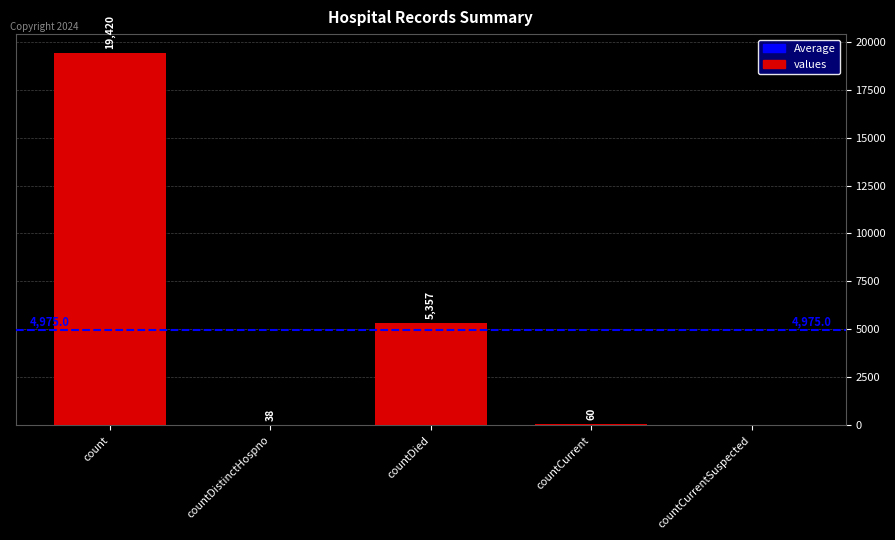

Reading left to right, extract all data points from this chart.

count=19420	countDistinctHospno=38	countDied=5357	countCurrent=60	countCurrentSuspected=0